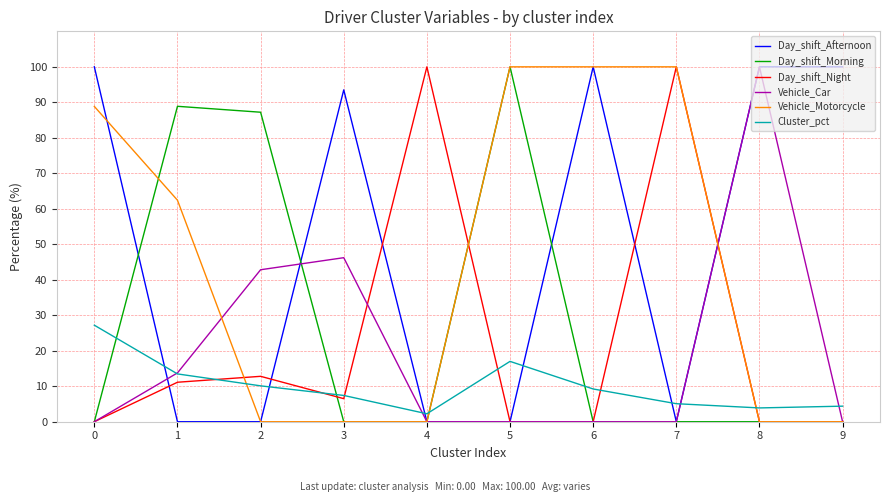

Is it true that Vehicle_Motorcycle equals 0.0 at 4?

True